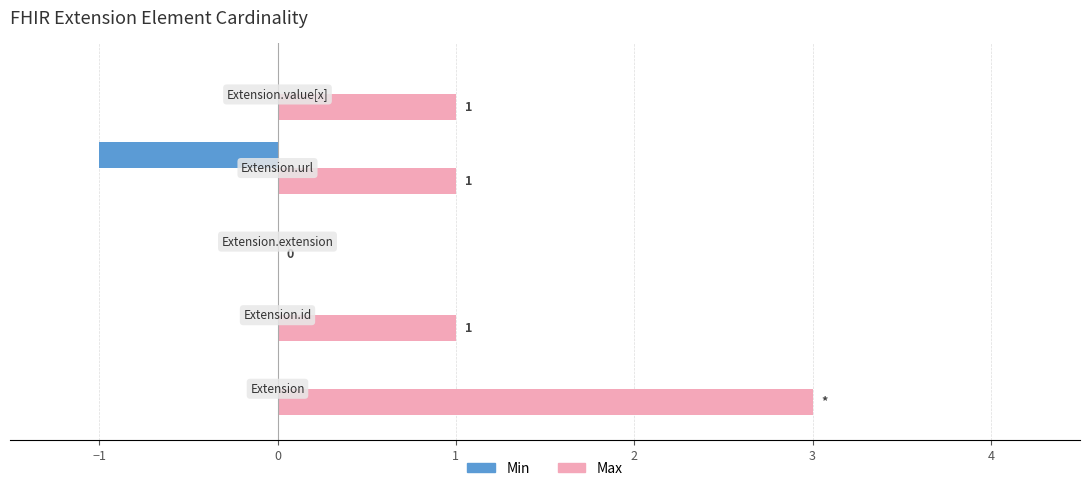

What is the maximum value for Max?

3